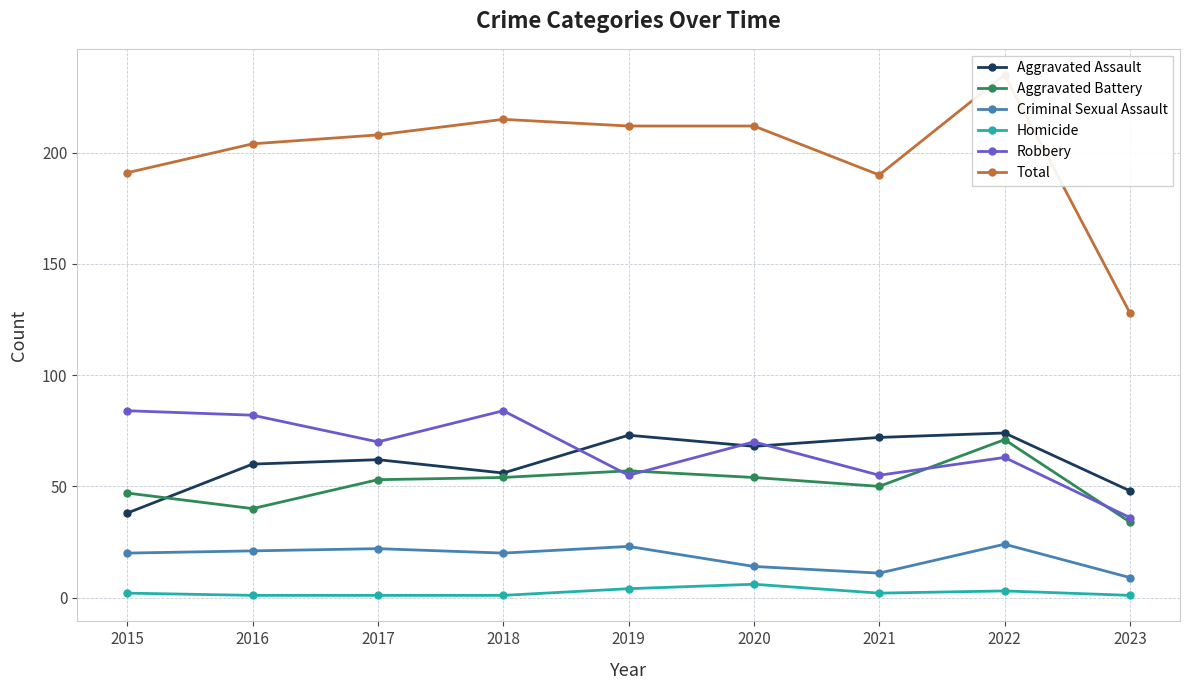

At which category does Criminal Sexual Assault reach its first local peak?

2017